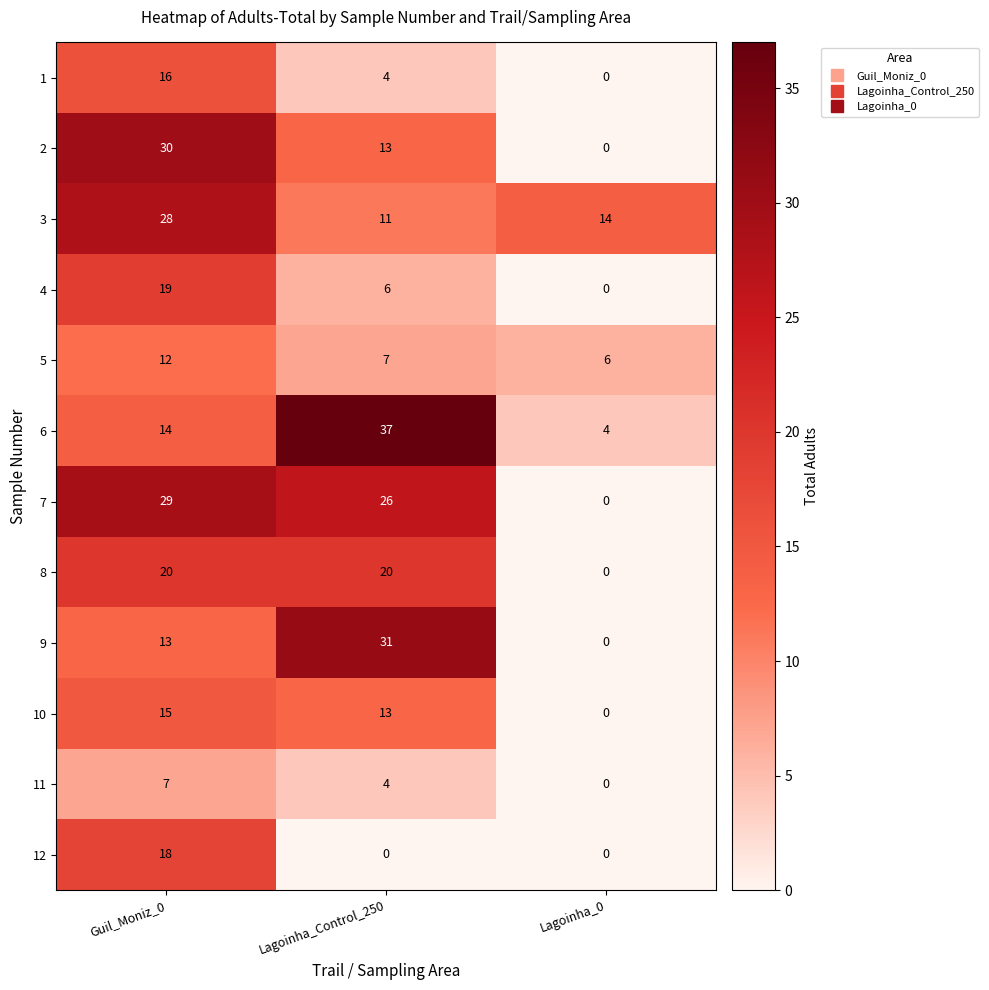

What is the spread (max minus min) of values at Lagoinha_Control_250?

37